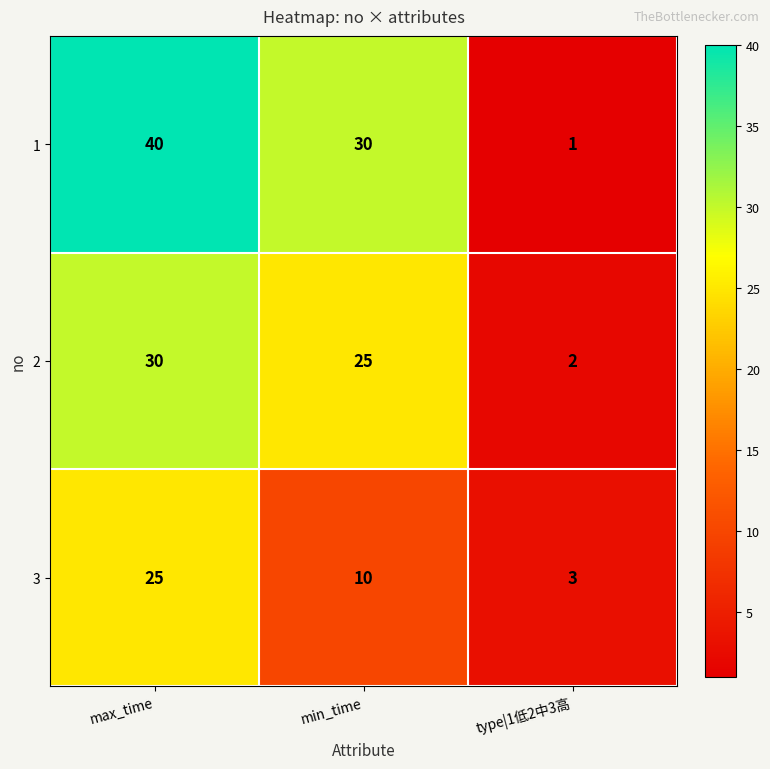

Reading right to left, transcribe all the data shown in this chart.

1: 1	30	40
2: 2	25	30
3: 3	10	25